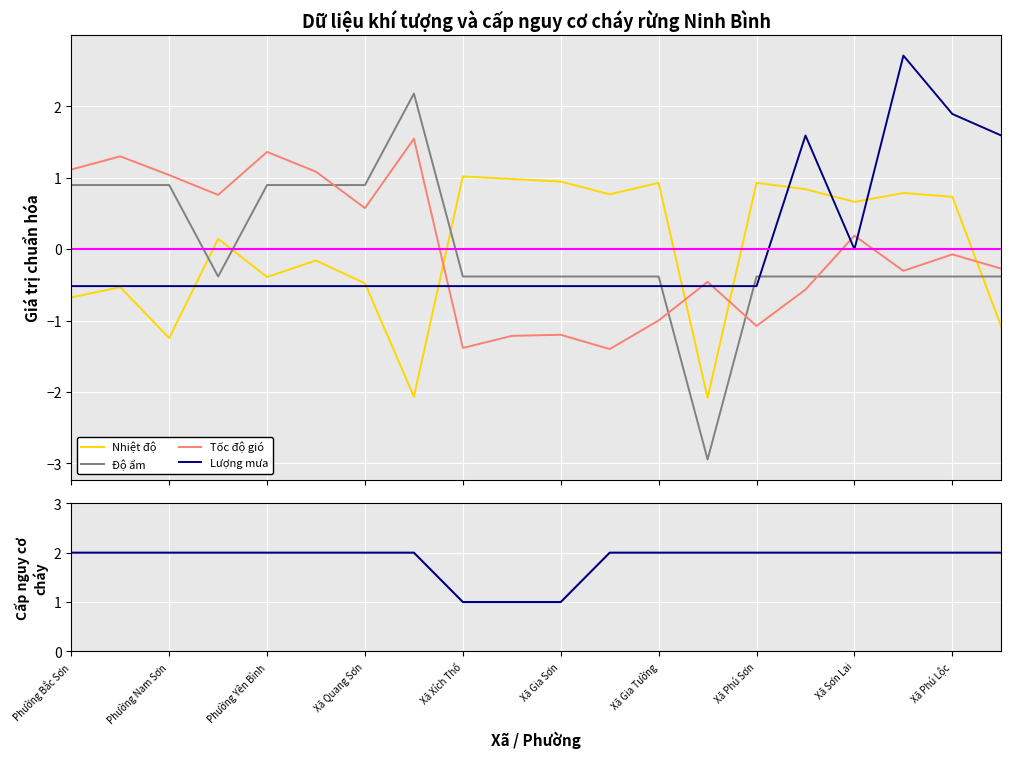

True or false: Nhiệt độ and Tốc độ gió intersect in this chart.

True